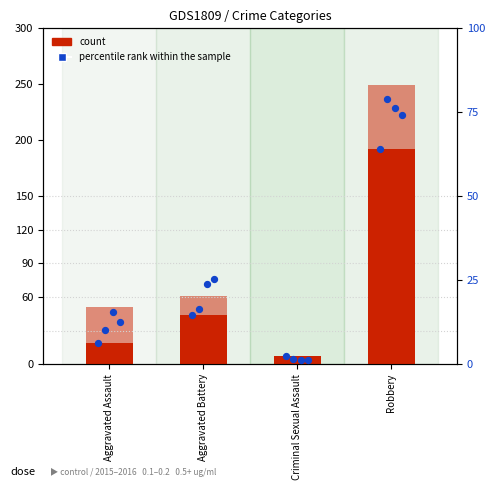

Between Criminal Sexual Assault and Aggravated Assault, which is larger?

Aggravated Assault